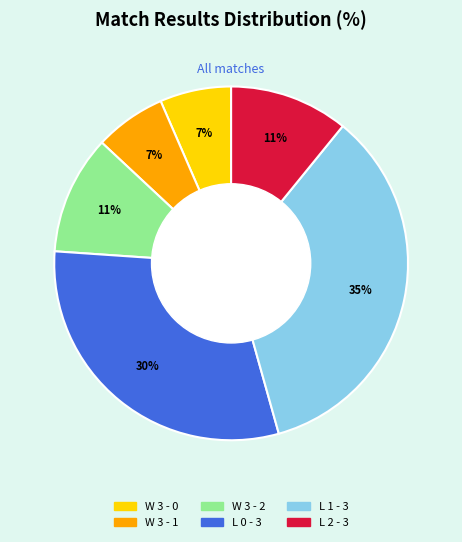

To the nearest percent, what is the difference between the largest and smallest slice percentages?

28%